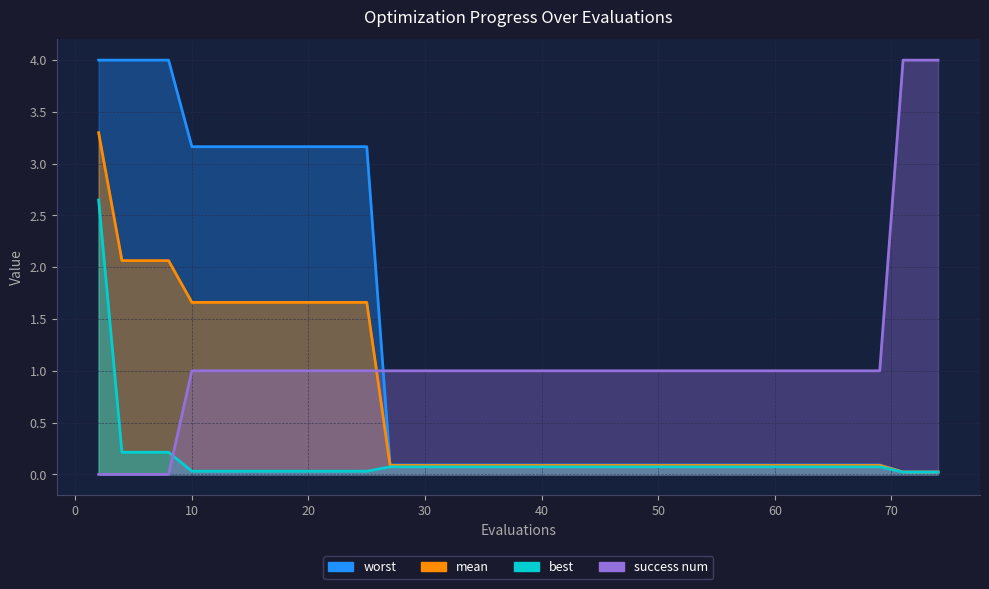

What is the sum of the success_num values at 20 and mean?

1.0